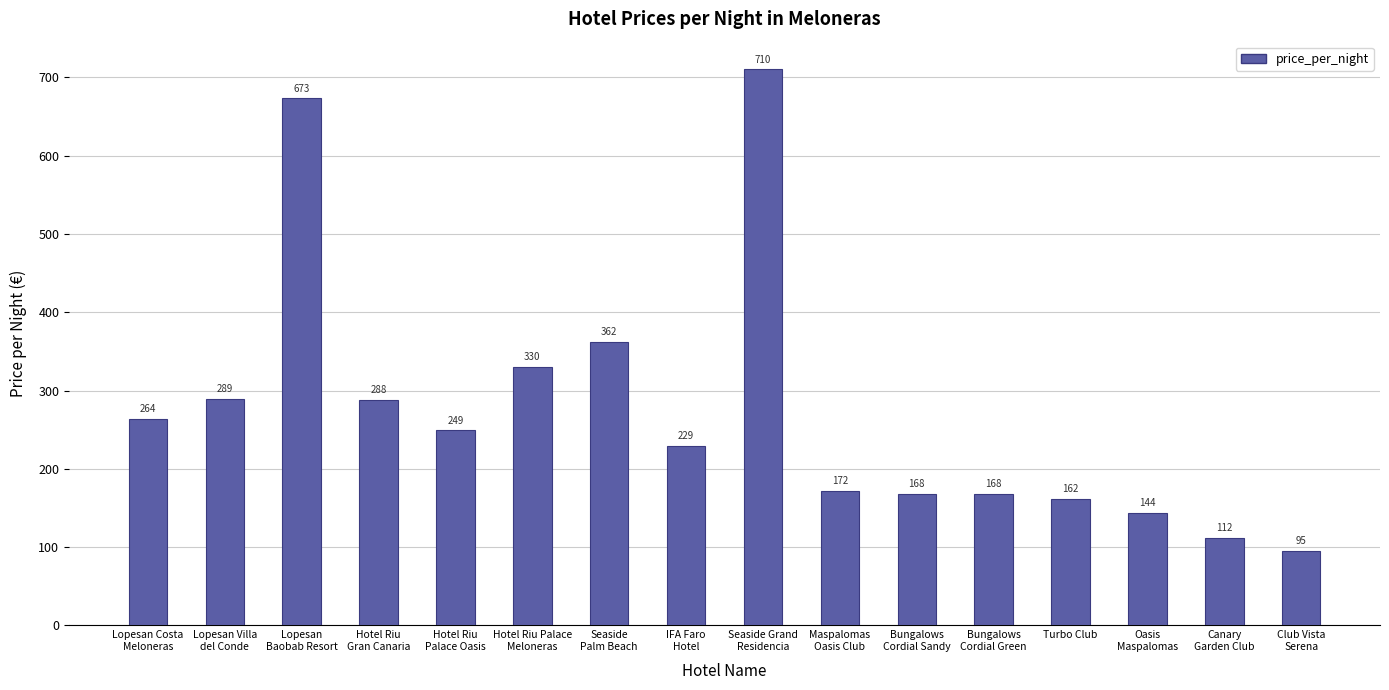

Is it true that the value at Club Vista
Serena is 95?

True